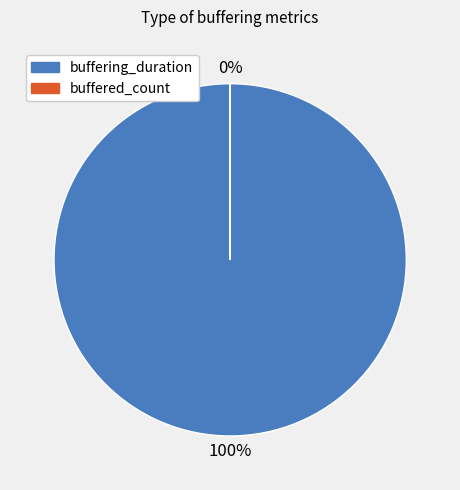

What is the largest slice in the pie chart?

buffering_duration